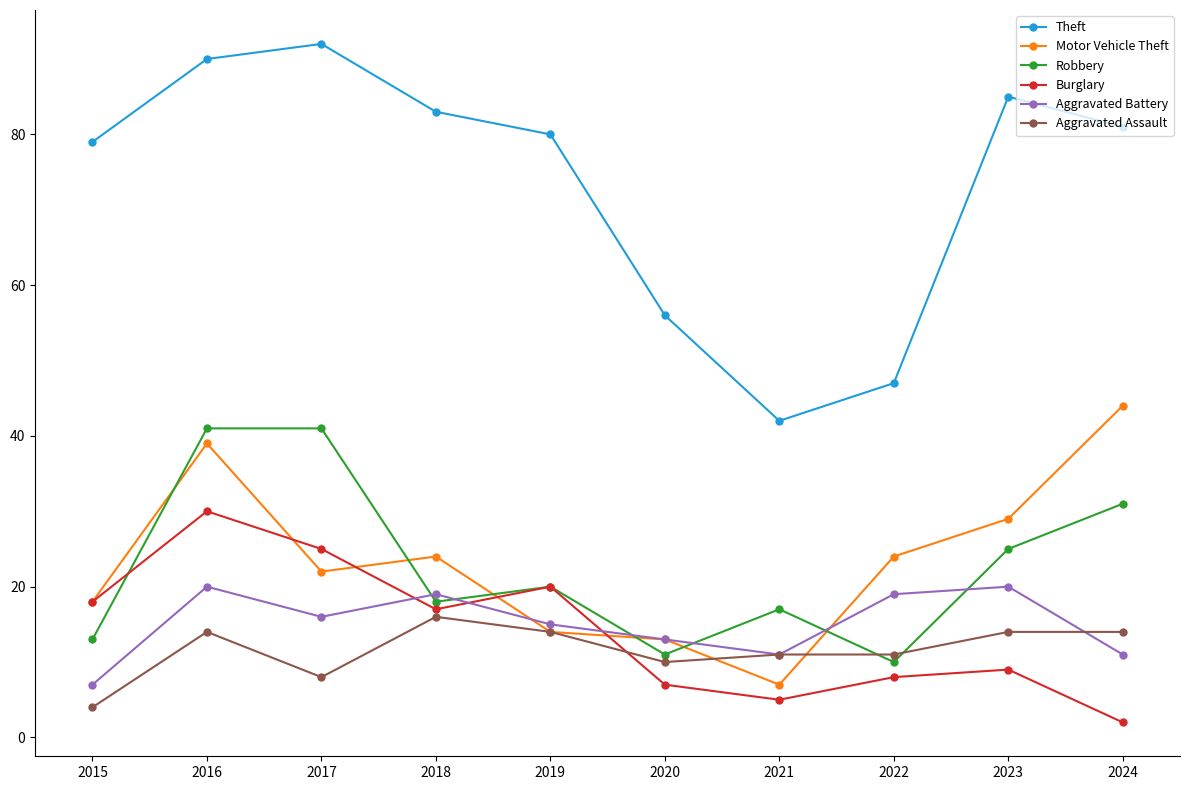

At which category does the chart reach its minimum across all series?

2024